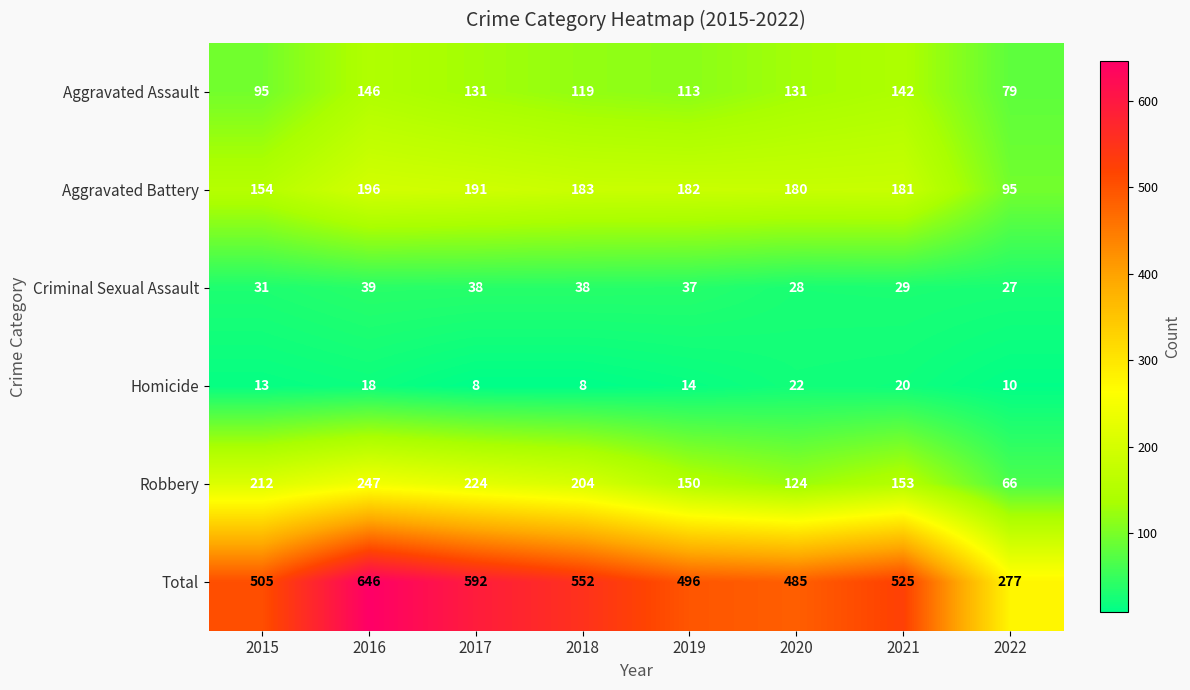

At which category is the sum across all series the highest?

2016